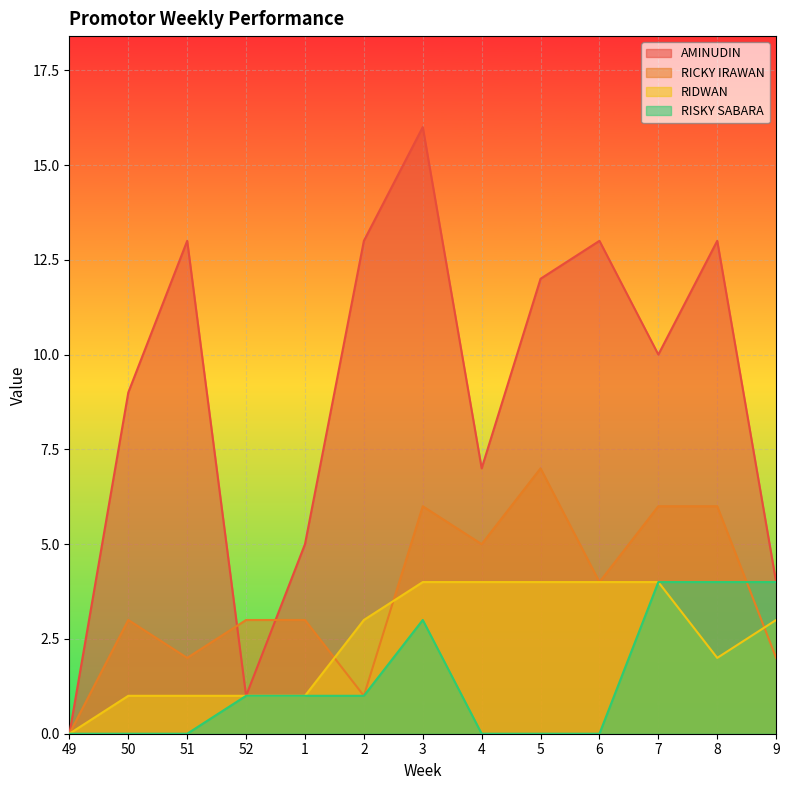

True or false: RISKY SABARA and AMINUDIN intersect in this chart.

False